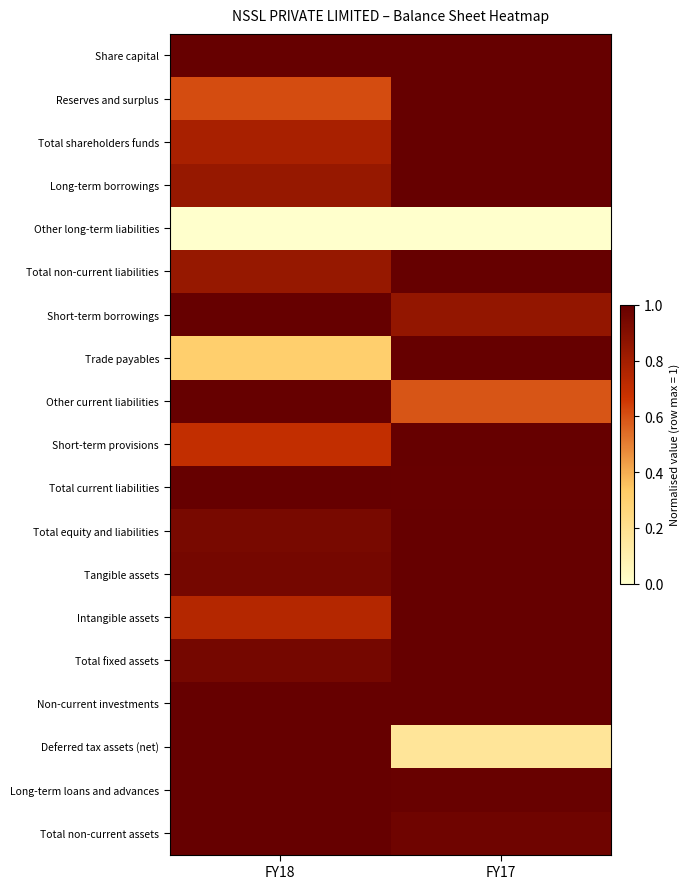

Reading right to left, extract all data points from this chart.

Share capital: FY17=1.0	FY18=1.0
Reserves and surplus: FY17=1.0	FY18=0.6
Total shareholders funds: FY17=1.0	FY18=0.8
Long-term borrowings: FY17=1.0	FY18=0.8
Other long-term liabilities: FY17=0.0	FY18=0.0
Total non-current liabilities: FY17=1.0	FY18=0.8
Short-term borrowings: FY17=0.9	FY18=1.0
Trade payables: FY17=1.0	FY18=0.3
Other current liabilities: FY17=0.6	FY18=1.0
Short-term provisions: FY17=1.0	FY18=0.7
Total current liabilities: FY17=1.0	FY18=1.0
Total equity and liabilities: FY17=1.0	FY18=0.9
Tangible assets: FY17=1.0	FY18=0.9
Intangible assets: FY17=1.0	FY18=0.7
Total fixed assets: FY17=1.0	FY18=0.9
Non-current investments: FY17=1.0	FY18=1.0
Deferred tax assets (net): FY17=0.2	FY18=1.0
Long-term loans and advances: FY17=1.0	FY18=1.0
Total non-current assets: FY17=1.0	FY18=1.0